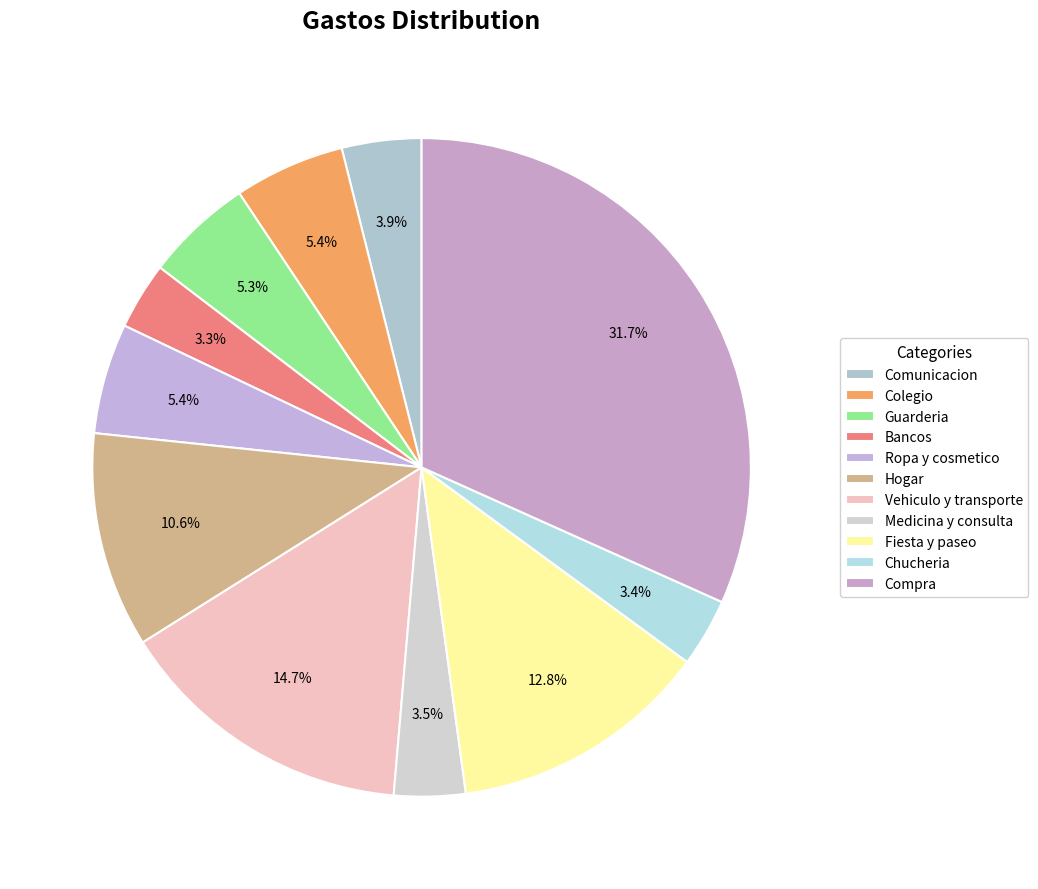

How many segments does this pie chart have?

11